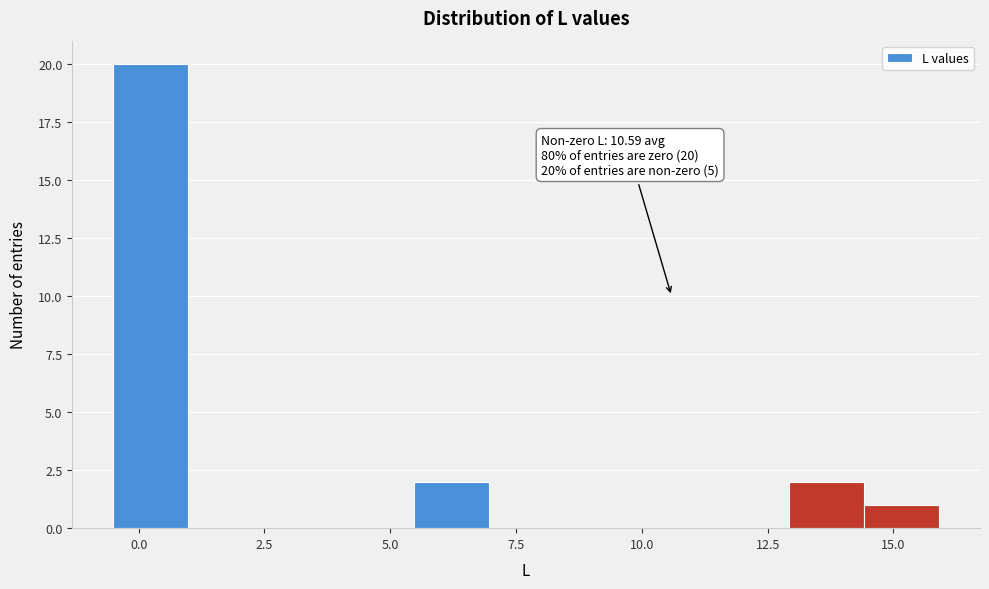

Around what value on the x-axis is the tallest bar? Give the approximate position of its centre, as read against the axis.

0.0